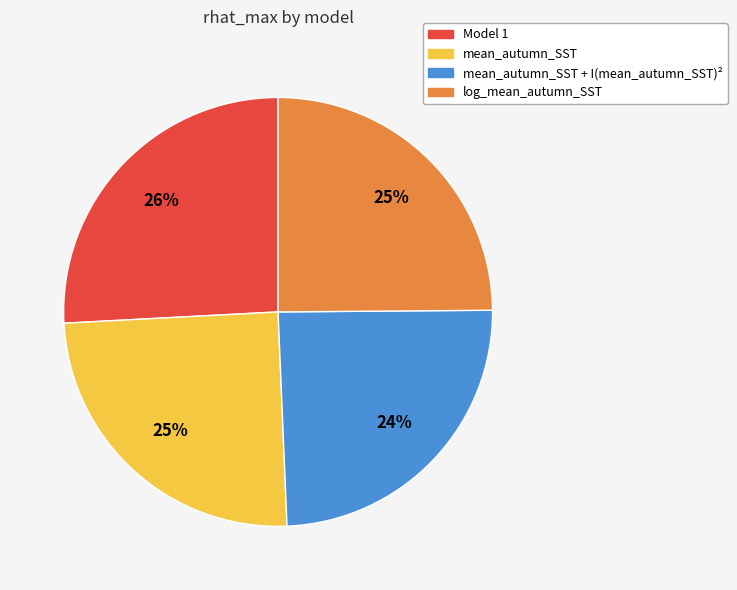

Is there any slice that represents more than half of the pie?

No